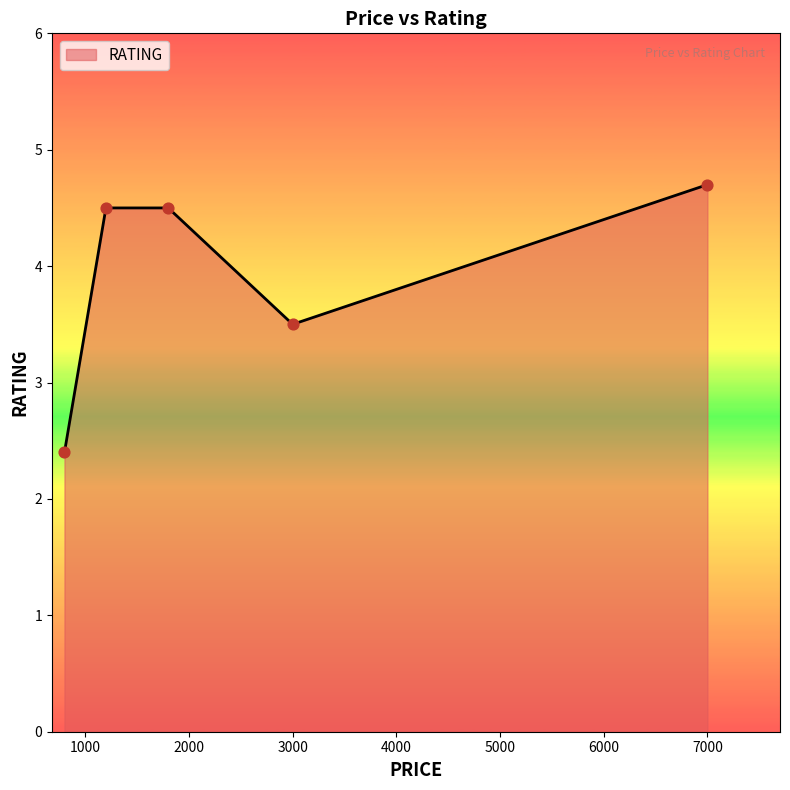

What is the average value?

3.9